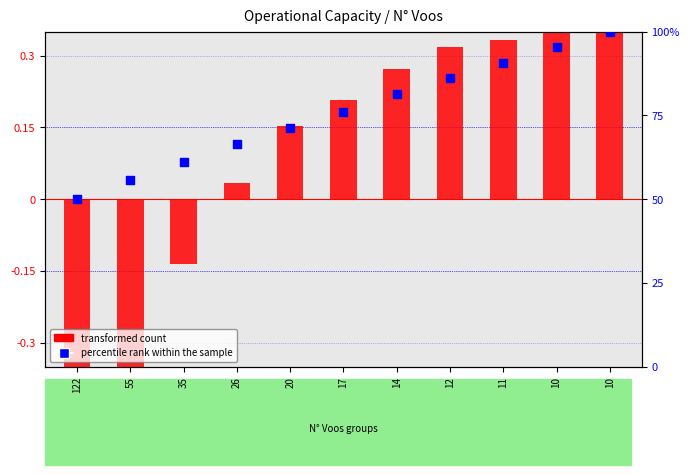

At how many categories does at least one series exceed 8?

11